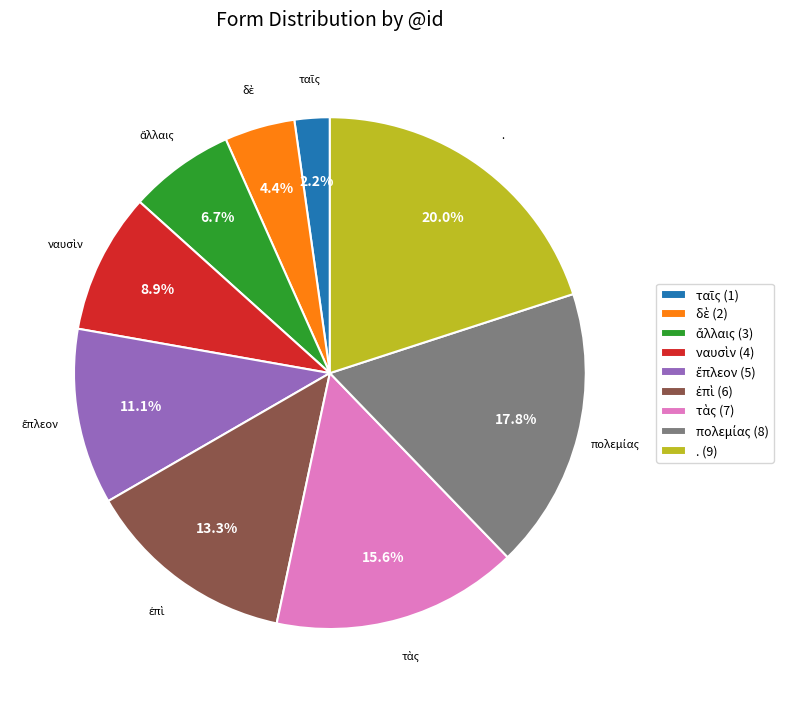

Is there any slice that represents more than half of the pie?

No